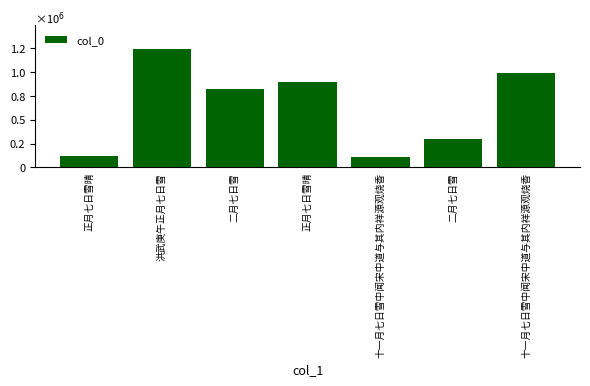

Rank the categories by value from highest to lowest.

洪武庚午正月七日雪, 十一月七日雪中闻宋中道与其内祥源观烧香, 正月七日雪晴, 二月七日雪, 二月七日雪, 正月七日雪晴, 十一月七日雪中闻宋中道与其内祥源观烧香